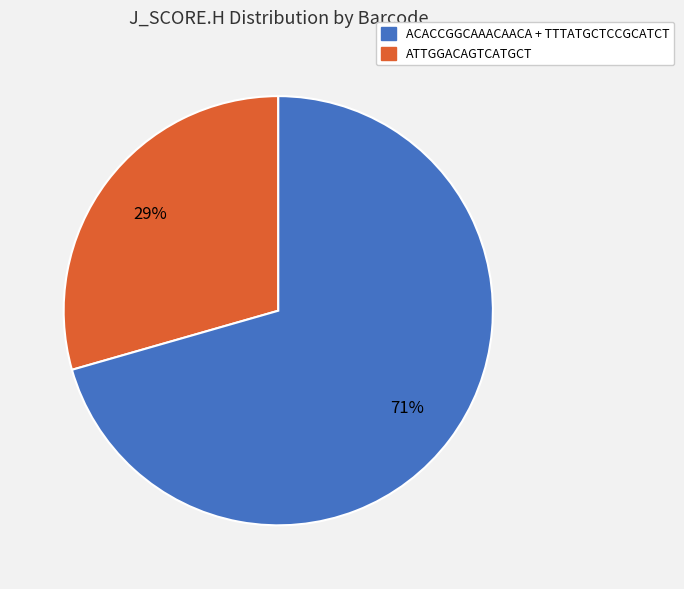

Count the number of slices in the pie.

2